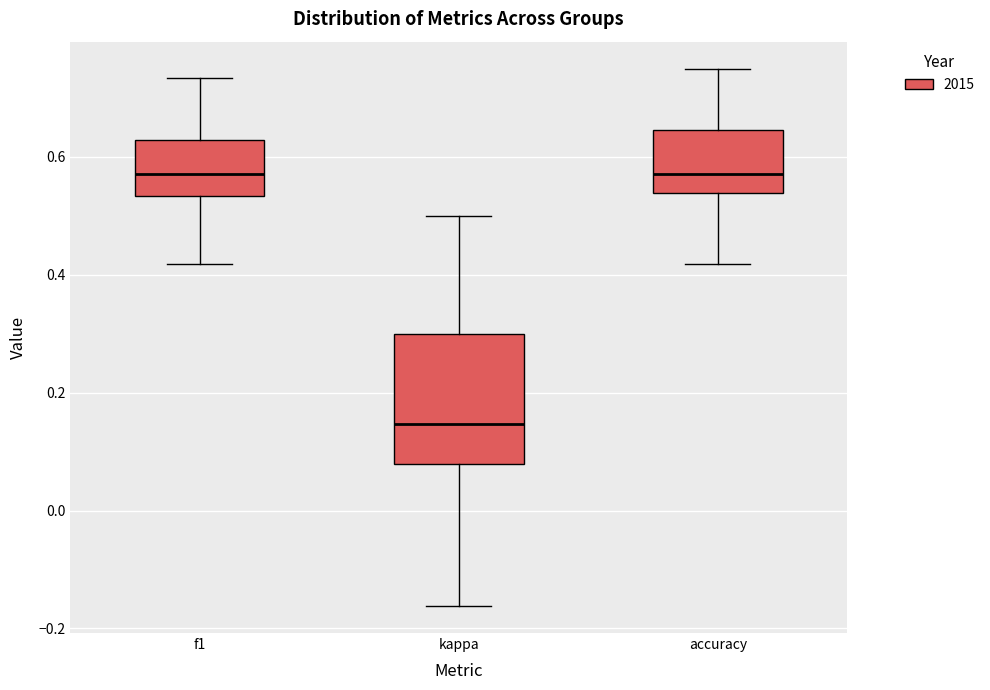

Reading left to right, transcribe this box plot: for each box, give where its median line is, the range the box spans, and where its two whiskers end, as read against the y-axis. The values are not printed on the chart, so give them approximately, as read against the axis.

f1: median 0.58, box 0.54 to 0.62, whiskers 0.42 to 0.74
kappa: median 0.14, box 0.08 to 0.30, whiskers -0.16 to 0.50
accuracy: median 0.58, box 0.54 to 0.64, whiskers 0.42 to 0.76